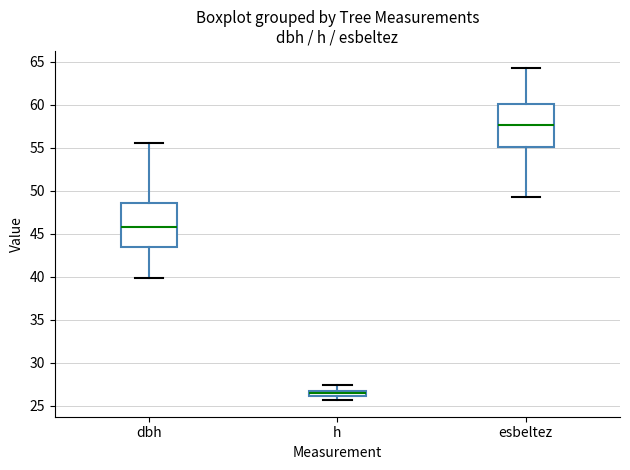

Where does the upper whisker of the box for dbh end on the y-axis? The values are not printed on the chart, so give them approximately, as read against the axis.

55.5